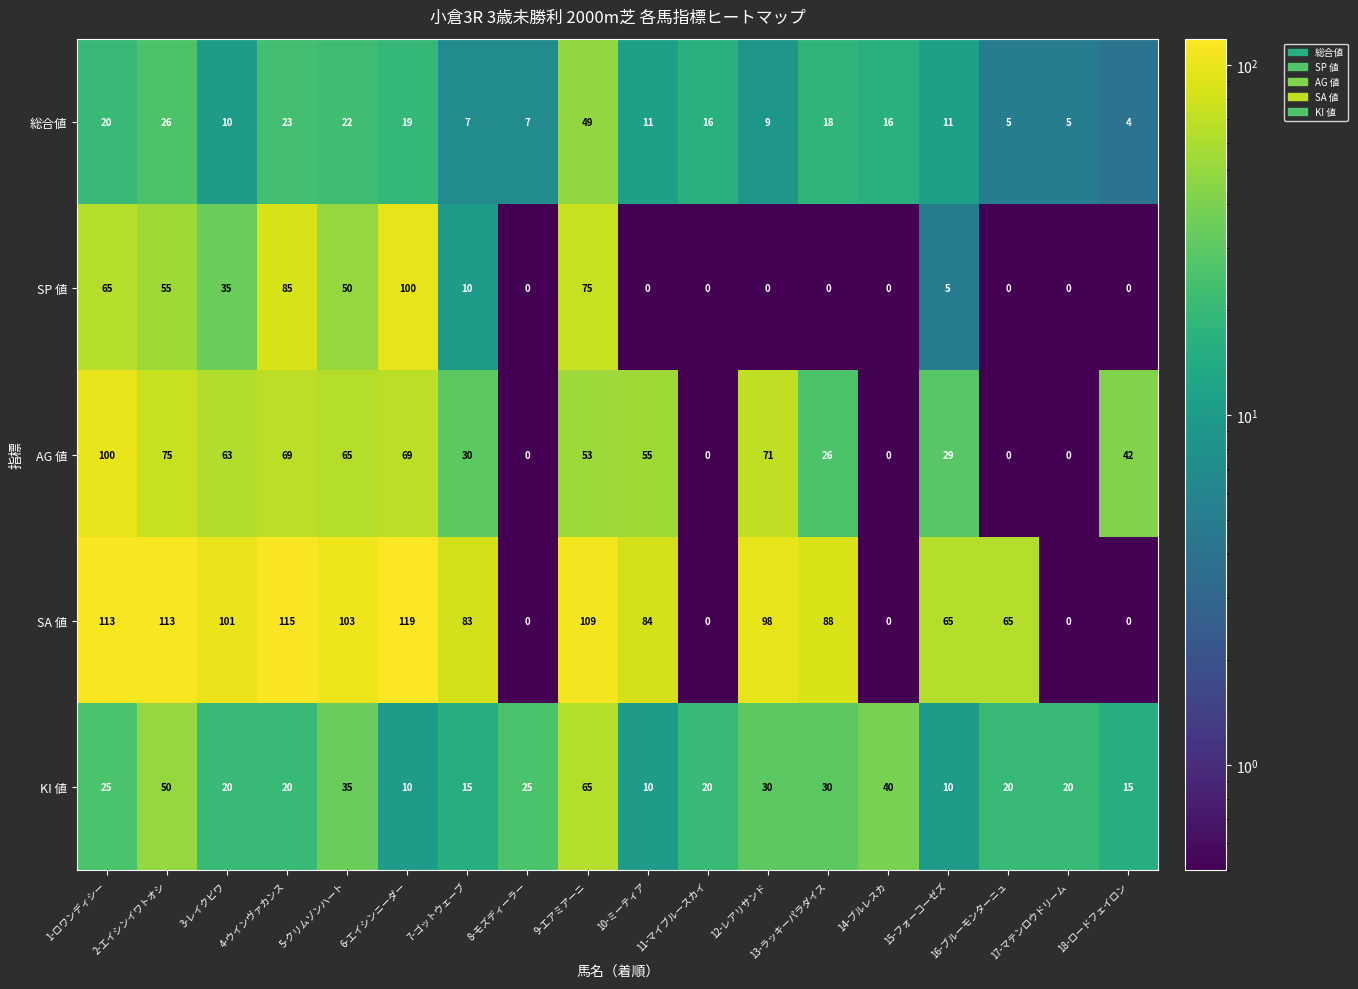

True or false: 総合値 has a value of 11 at 15-フォーコーゼズ.

True